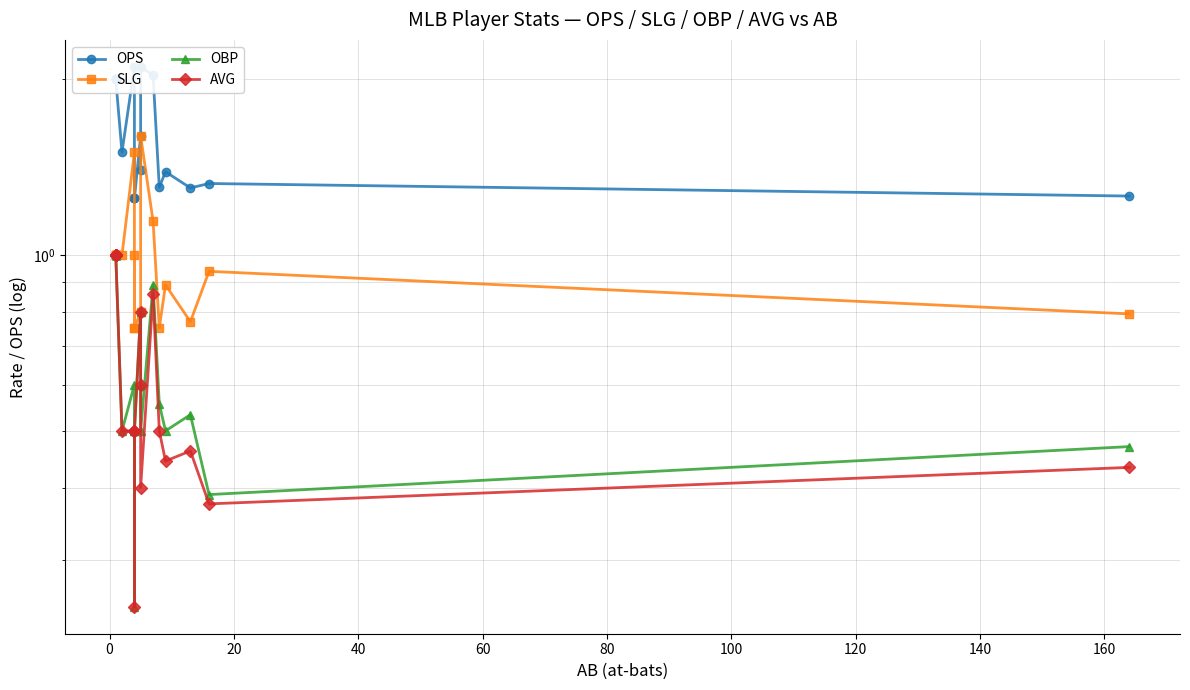

How many lines are shown in the chart?

4